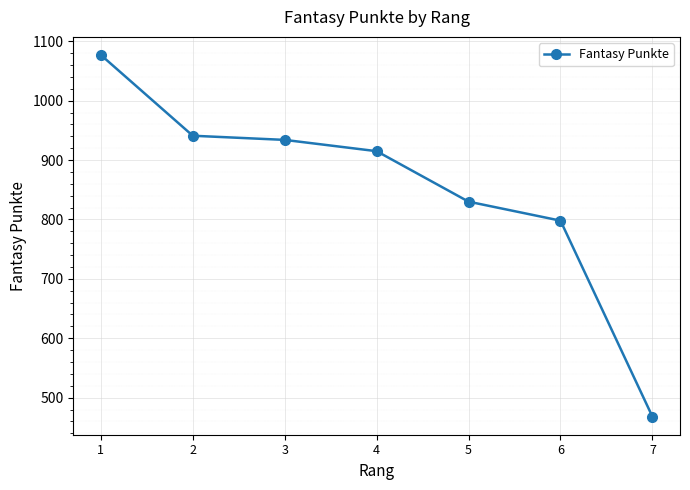

List the labels in order of value, smallest first.

7, 6, 5, 4, 3, 2, 1